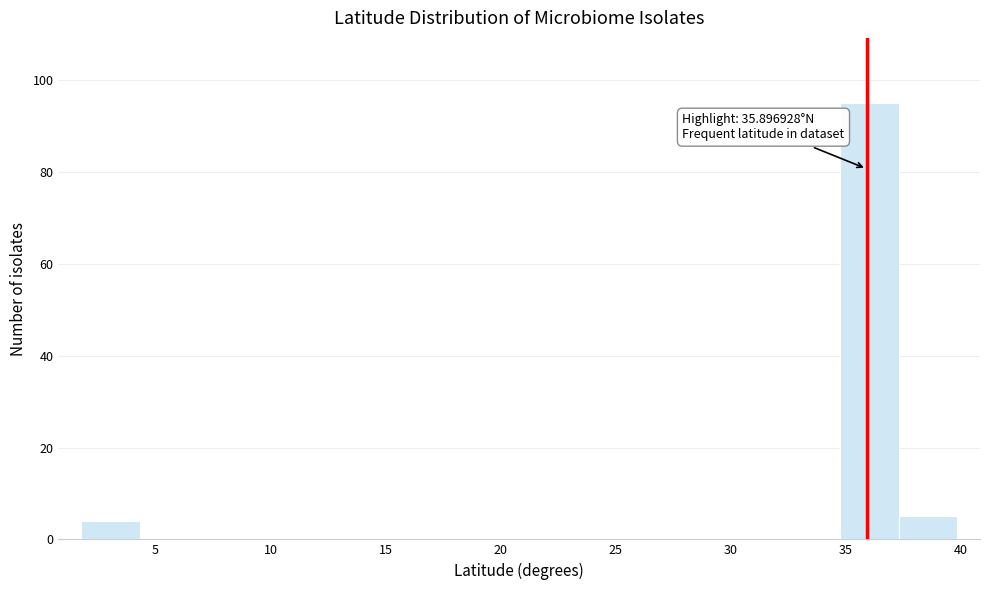

Which range on the x-axis has the tallest bar?

35.0 to 37.5